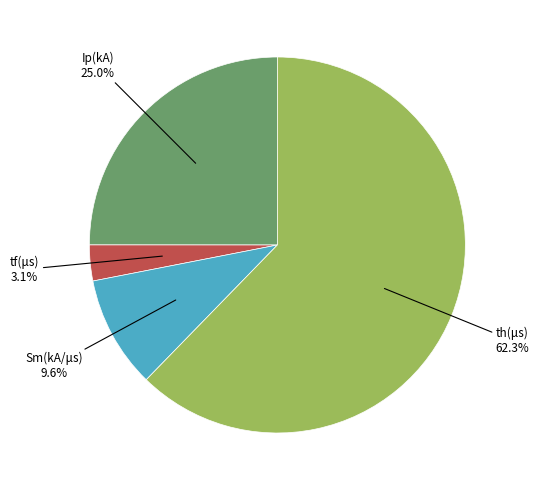

Is there a majority slice in this chart?

Yes